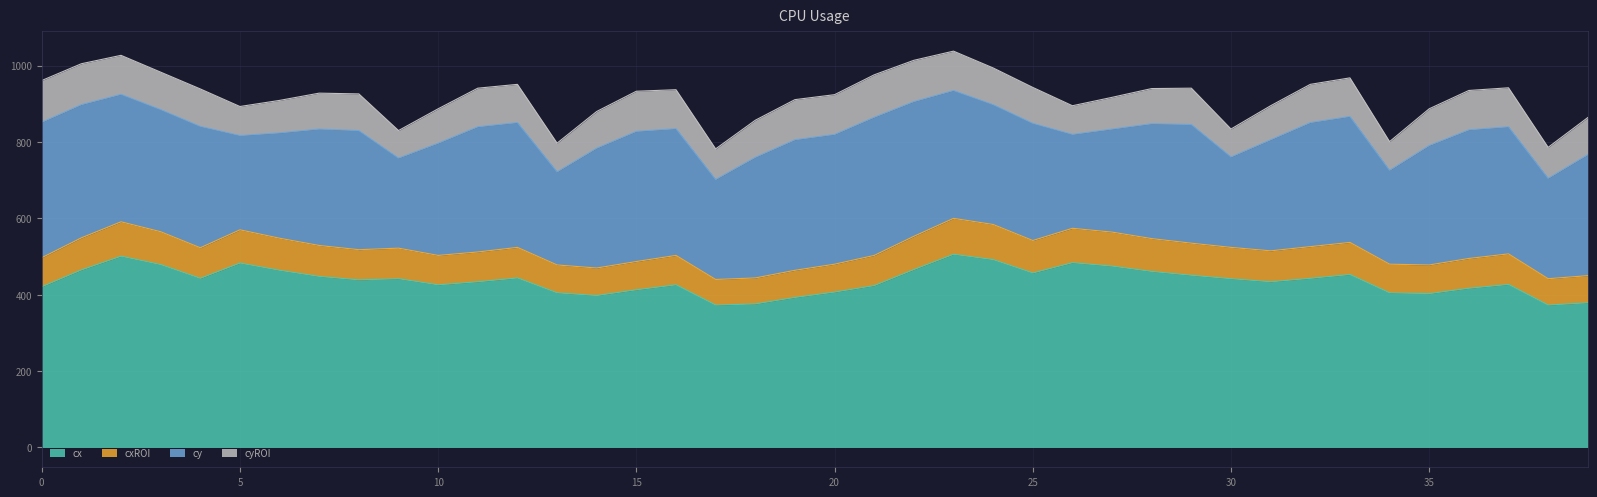

Is it true that cx equals 403 at 35?

True